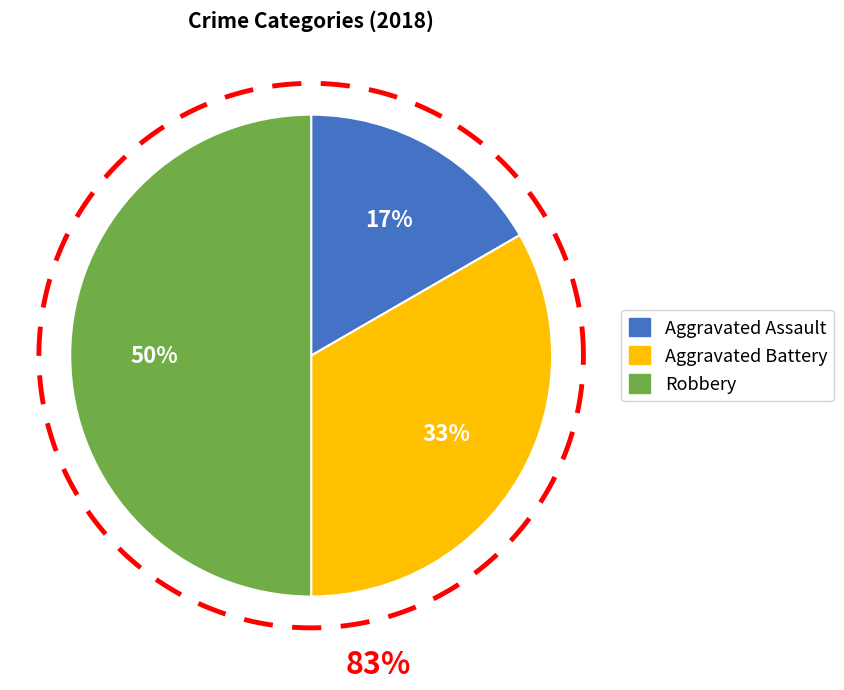

Which slice is the largest?

Robbery